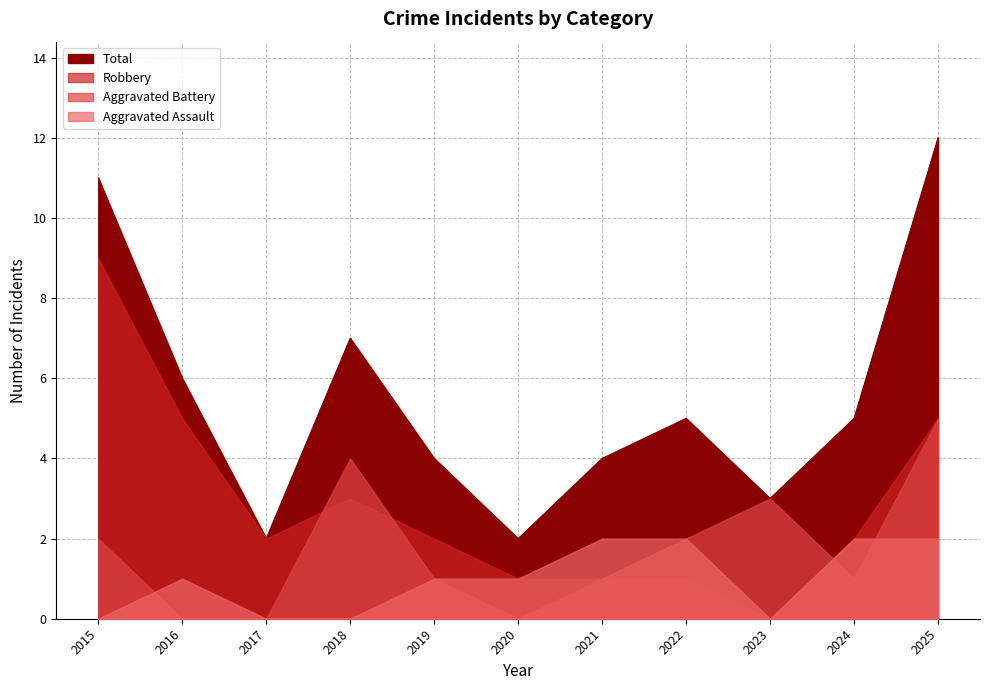

What is the sum of the Total values at 2021 and 2023?

7